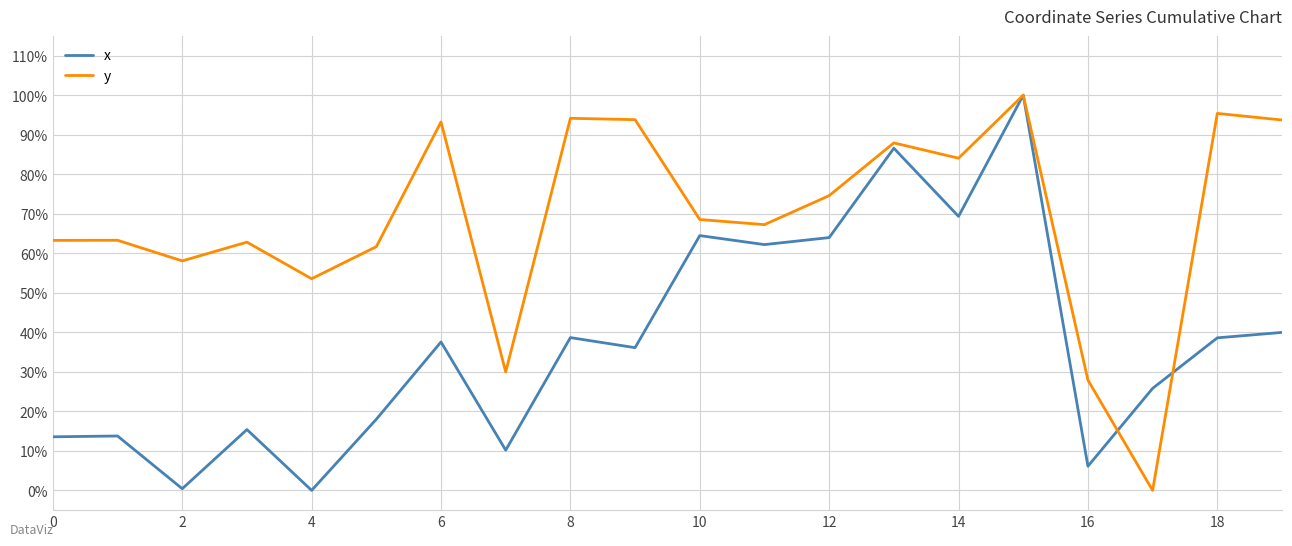

In y, how many points are lower than both neighbors (excluding endpoints)?

6